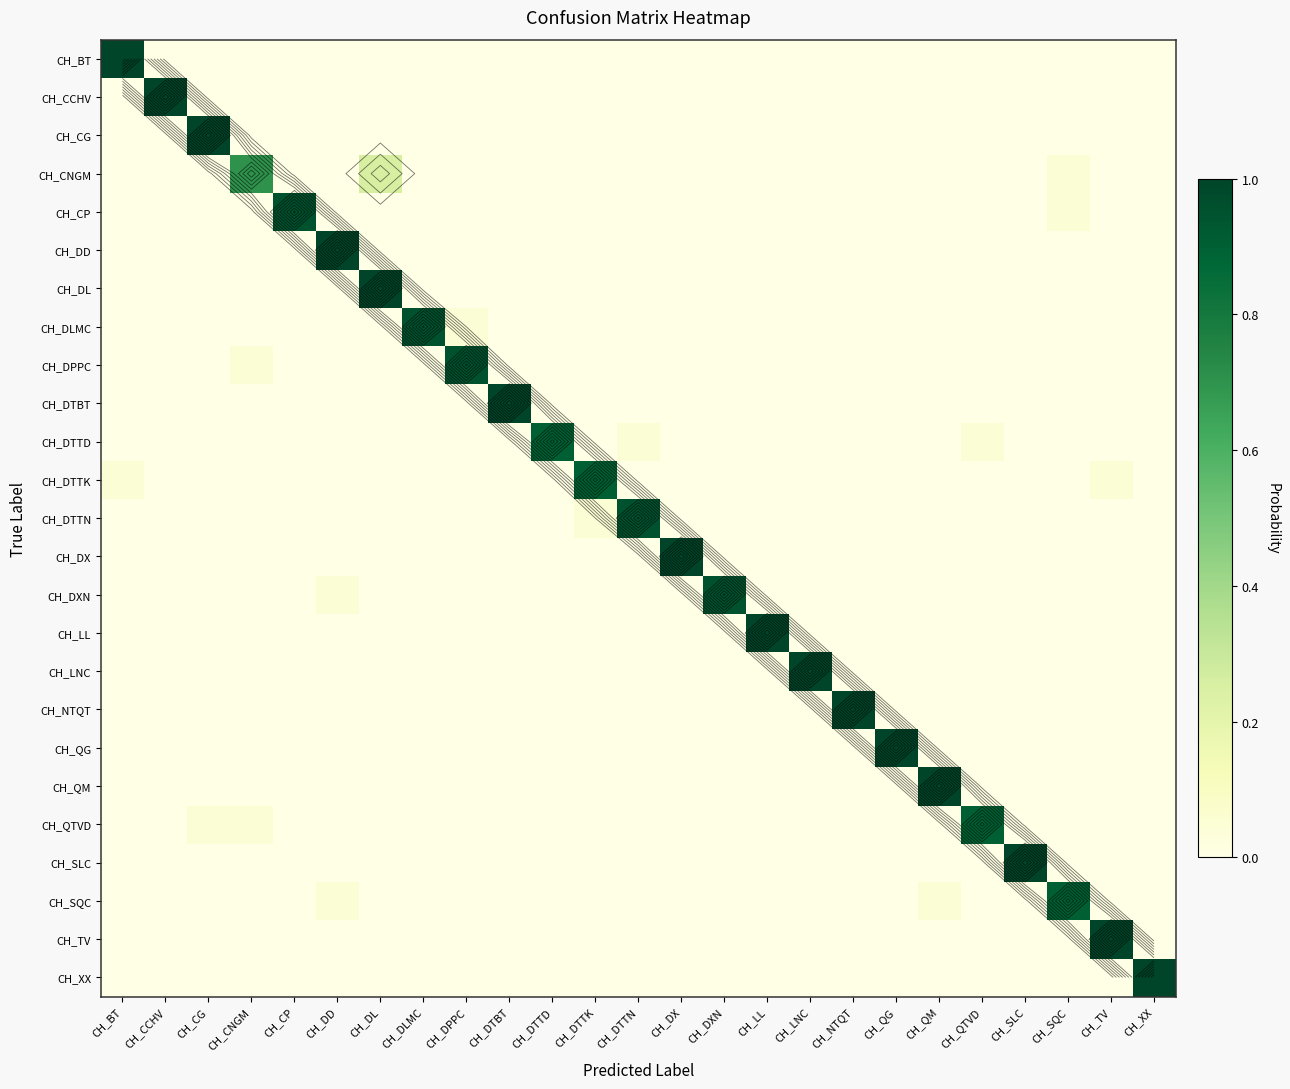

At which label is CH_LL closest to 0?

CH_BT